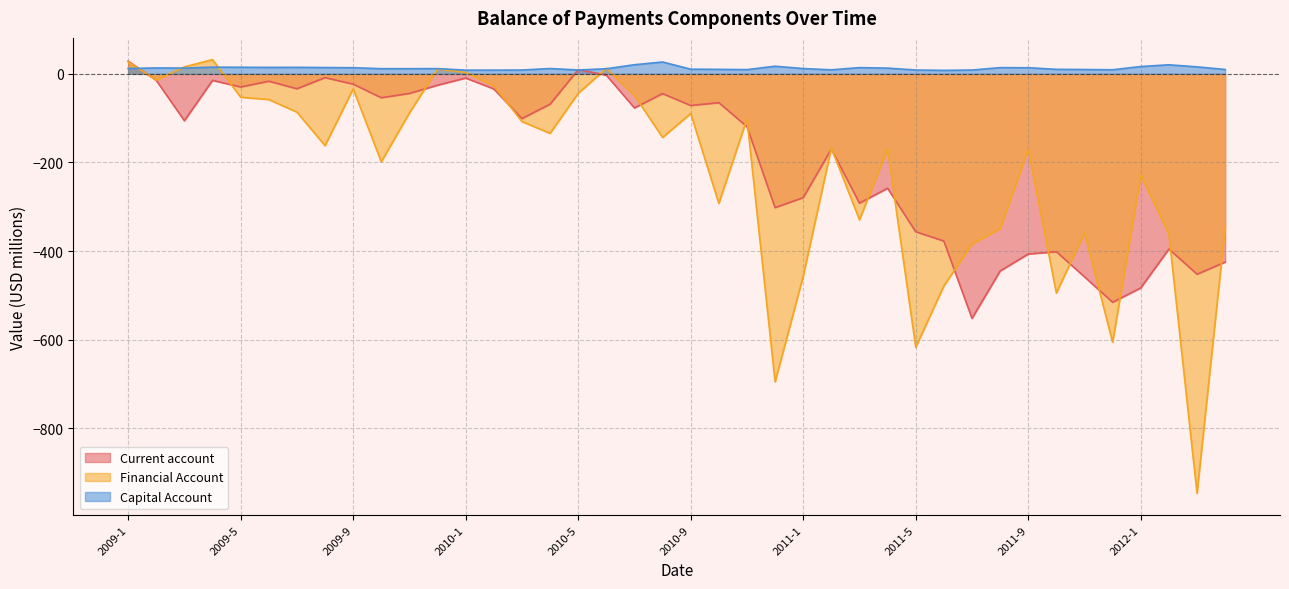

How many lines are shown in the chart?

3